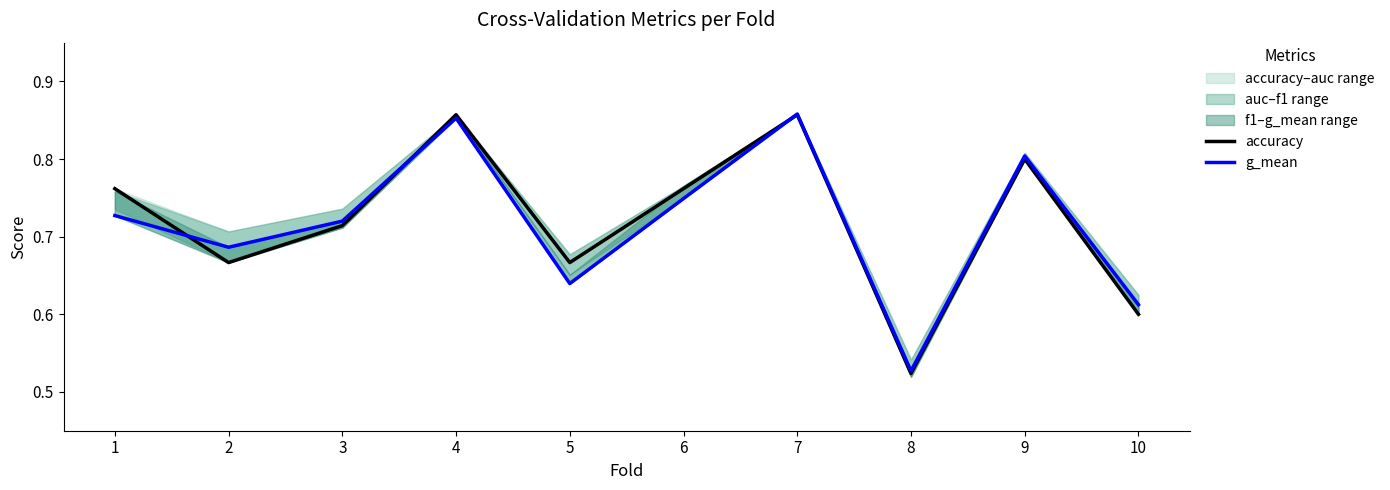

How many lines are shown in the chart?

2